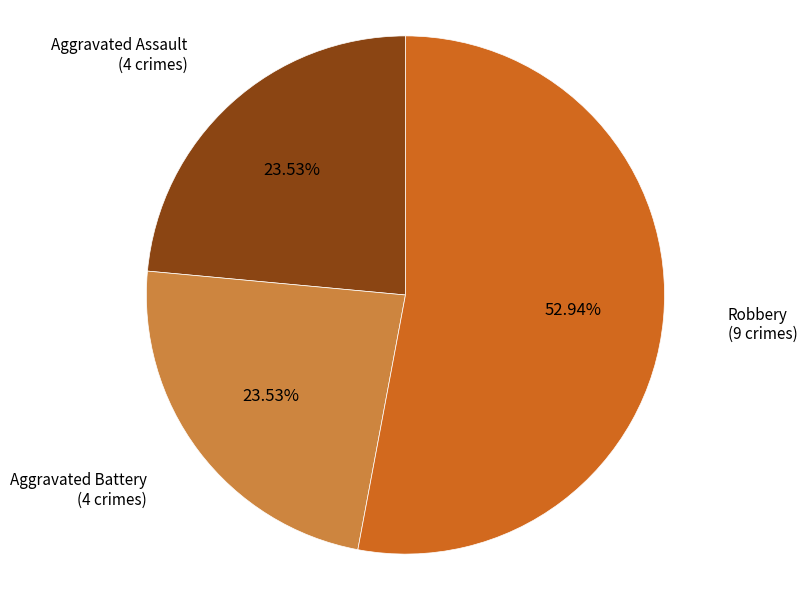

Combined, do Aggravated Assault and Robbery account for over 50%?

Yes